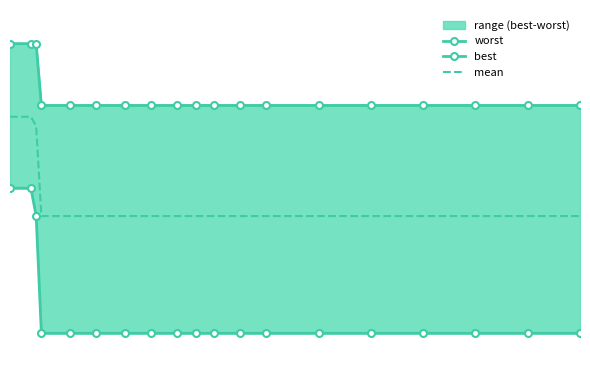

Is it true that worst equals 5.8 at 1?

False